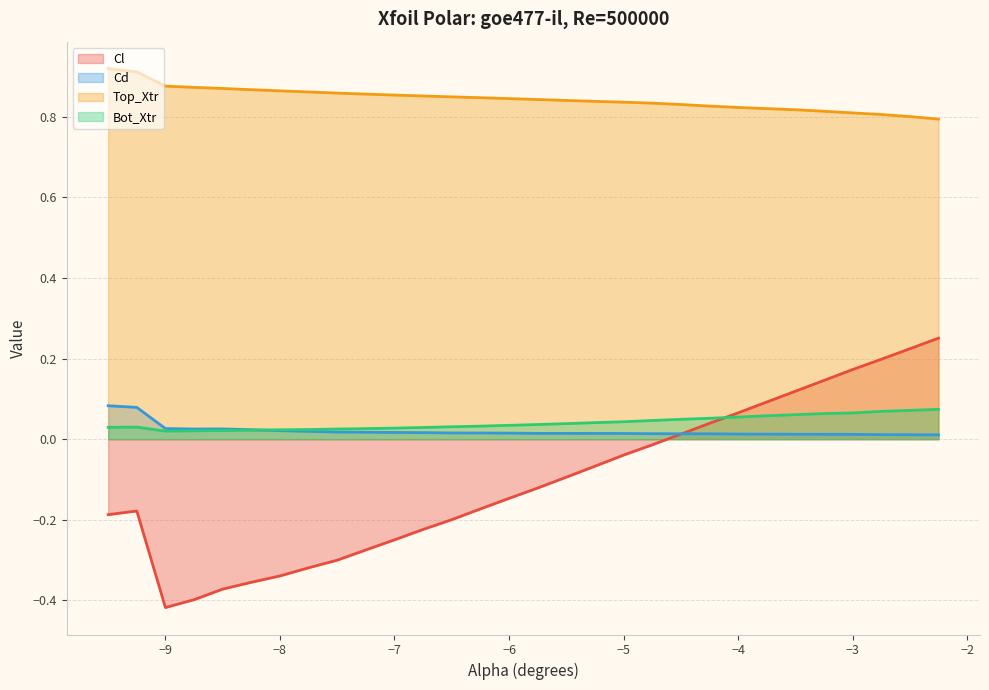

True or false: Cd and Top_Xtr intersect in this chart.

False